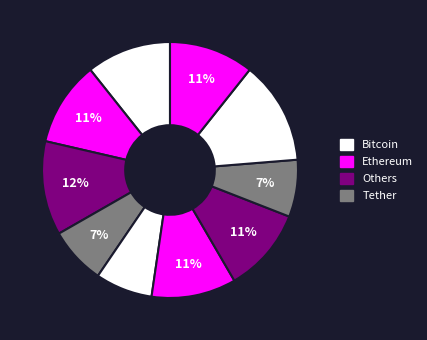

Is there a majority slice in this chart?

No